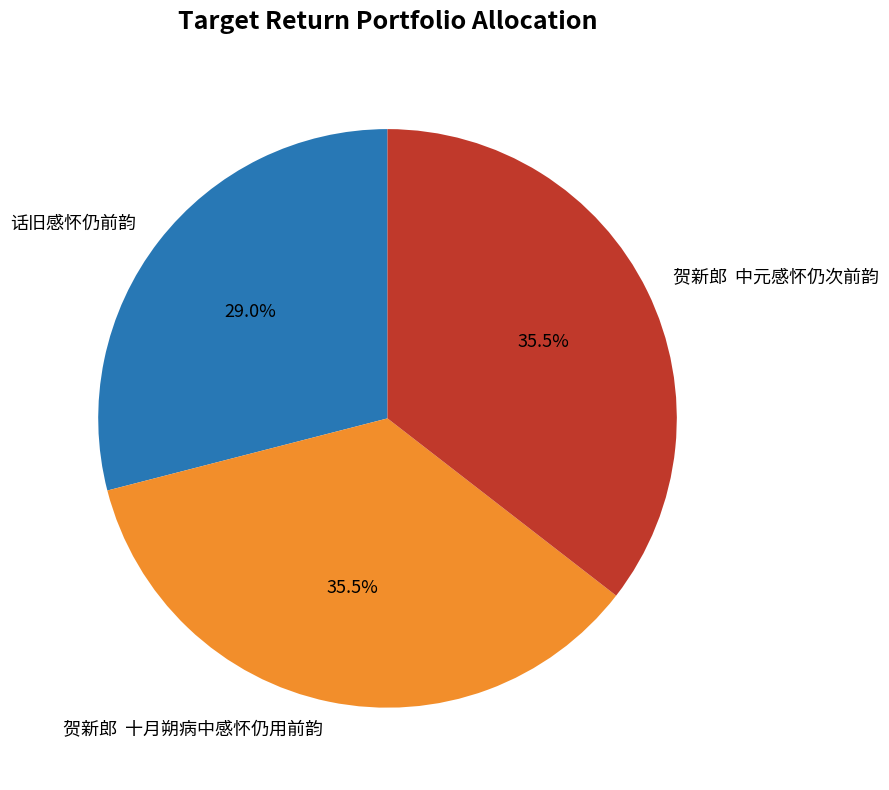

Does any single category account for the majority?

No